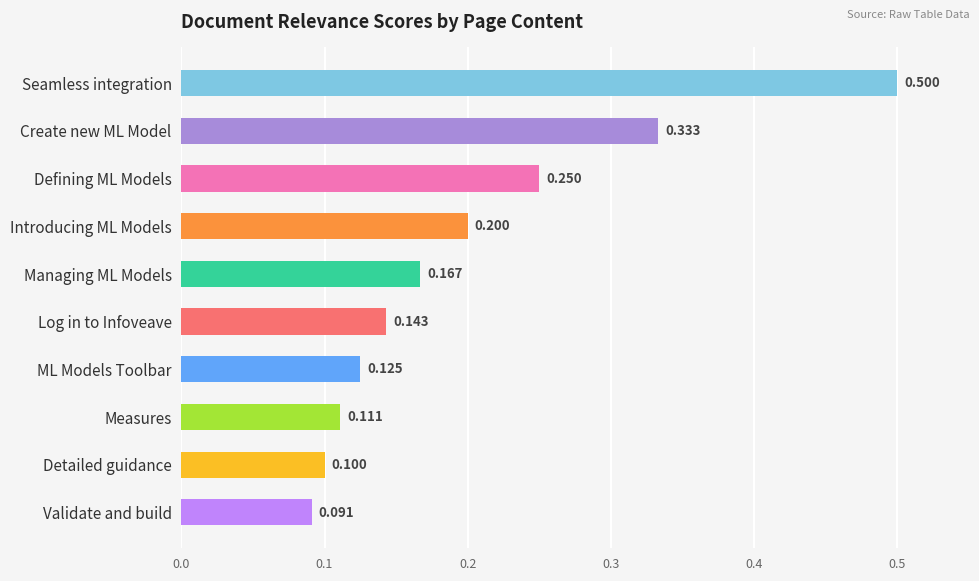

What is the maximum value shown in the chart?

0.5